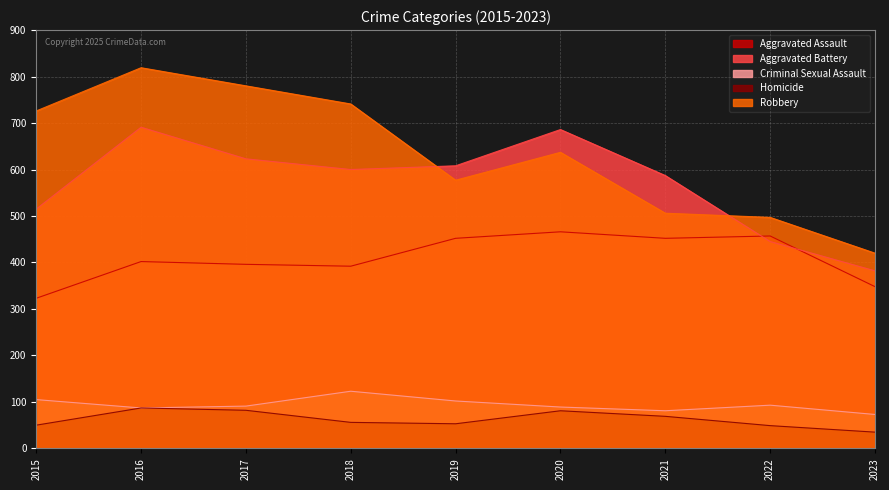

At which label is Aggravated Assault closest to 394?

2017